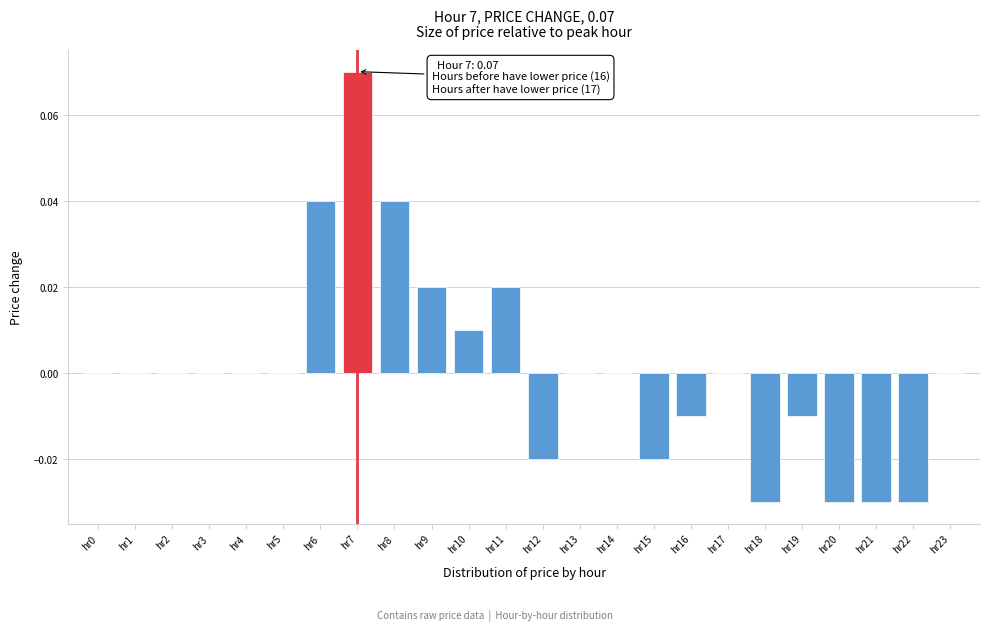

Which has a higher value, hr11 or hr22?

hr11